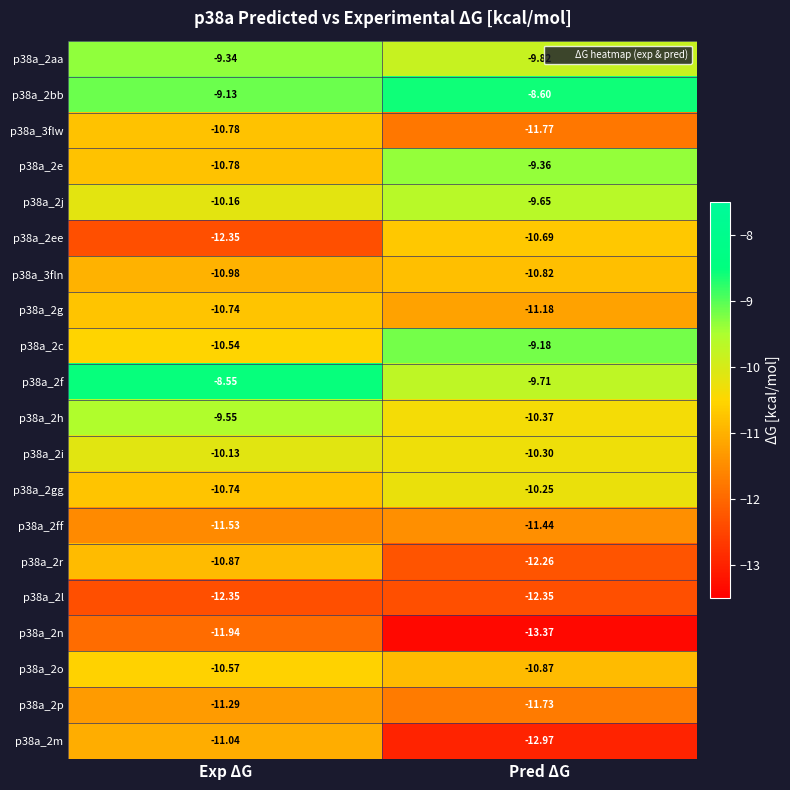

Which label corresponds to the largest value in the chart?

Exp ΔG